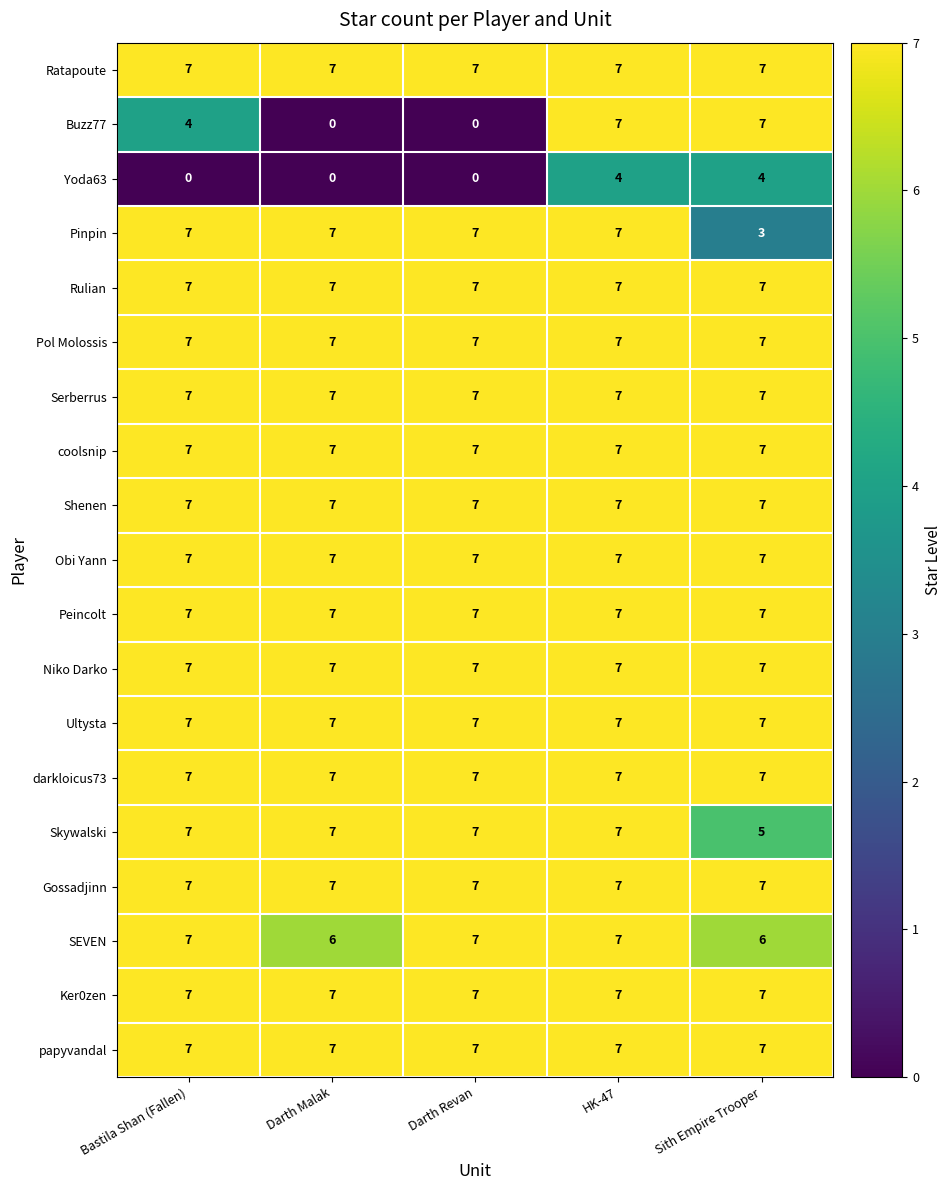

Is it true that papyvandal equals 3 at Darth Malak?

False